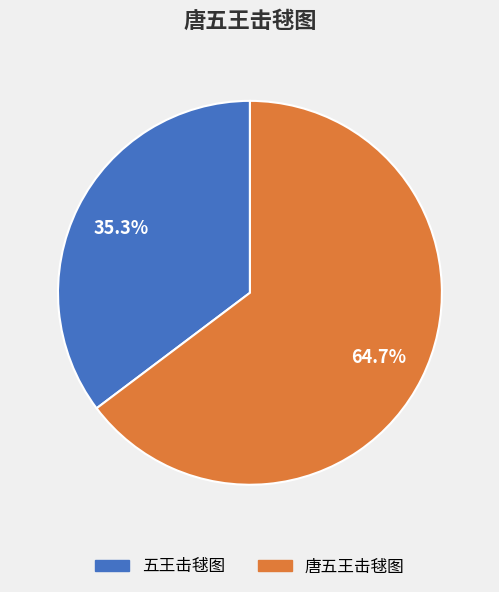

What is the smallest slice in the pie chart?

五王击毬图